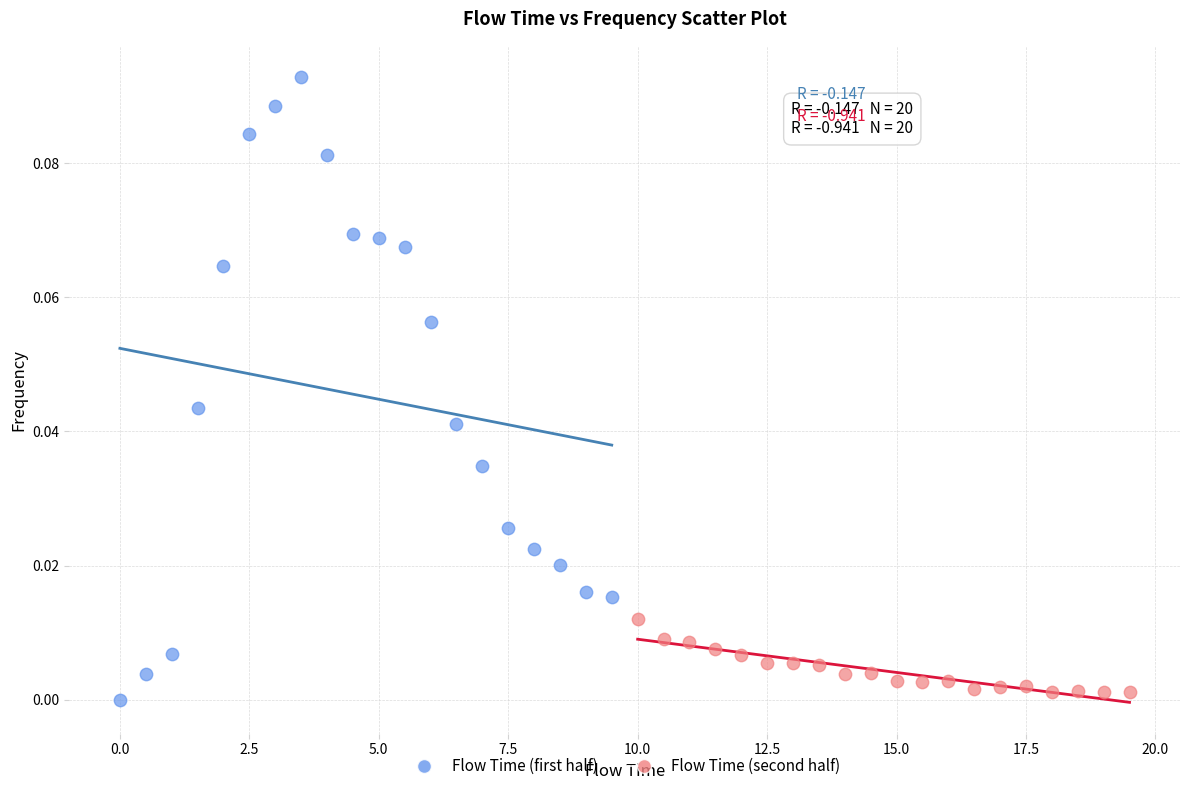

Which series has the widest spread of Y values?

Flow Time (first half)